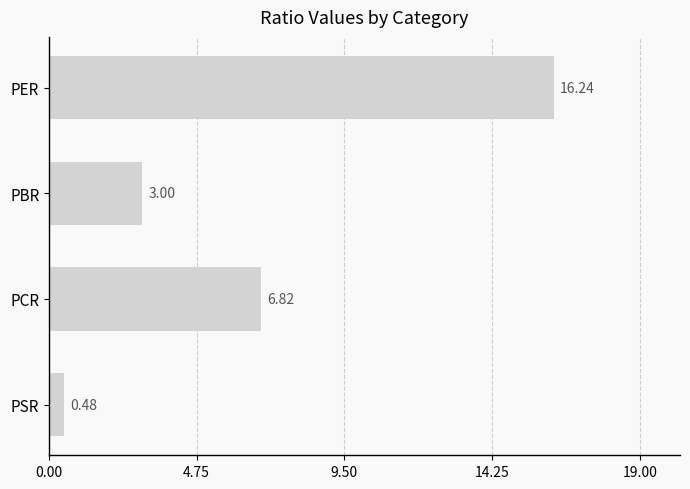

What is the difference between the maximum and minimum values?

15.8